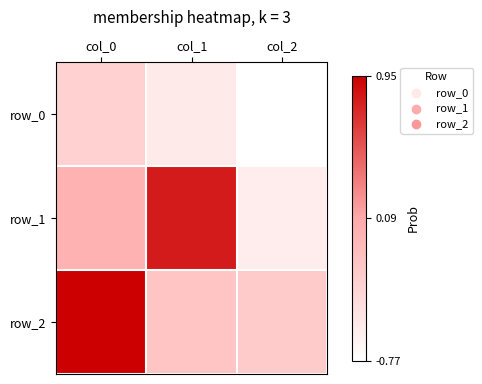

Which series has the largest range (max minus min)?

row_1